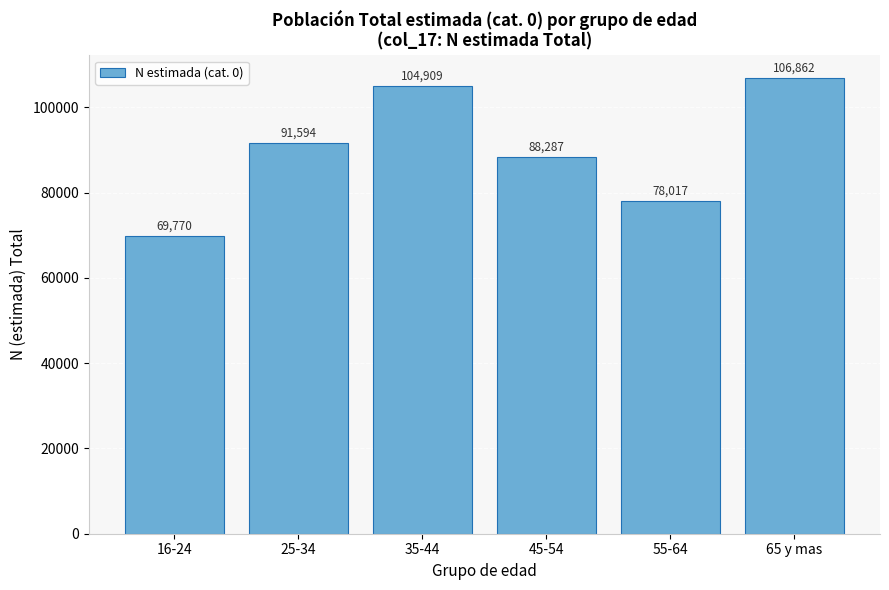

Reading left to right, transcribe all the data shown in this chart.

16-24=69770	25-34=91594	35-44=104909	45-54=88287	55-64=78017	65 y mas=106862